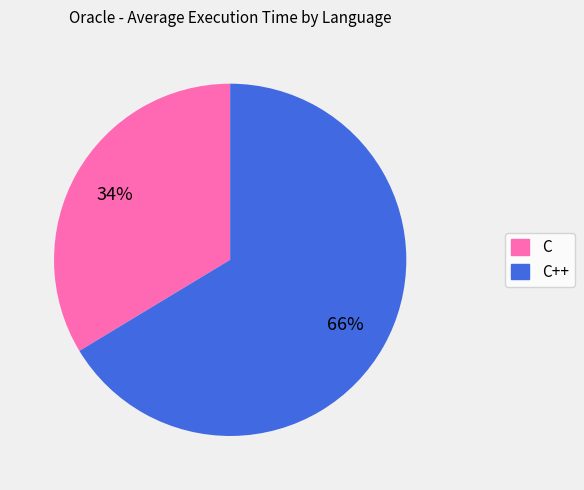

To the nearest percent, what is the average slice percentage?

50%